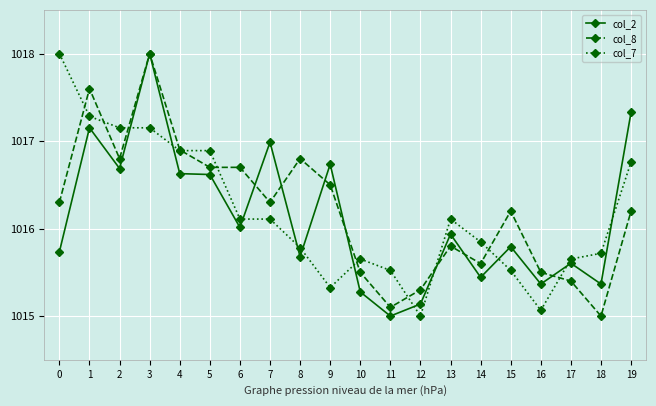

List the series in order of their overall mean, highest first.

col_8, col_7, col_2